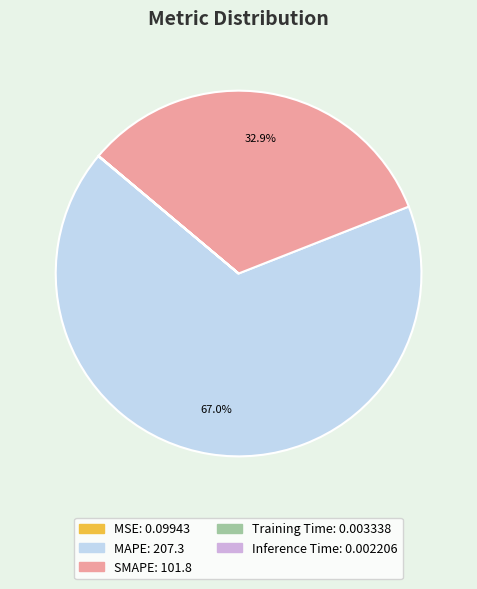

Does any single category account for the majority?

Yes